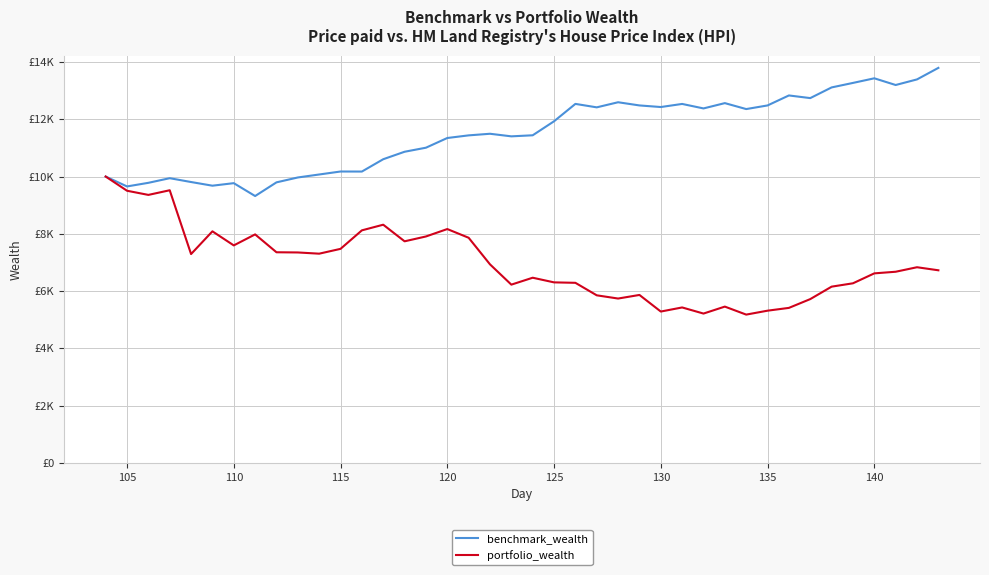

What is the difference between the maximum and minimum values in the portfolio_wealth series?

4820.1